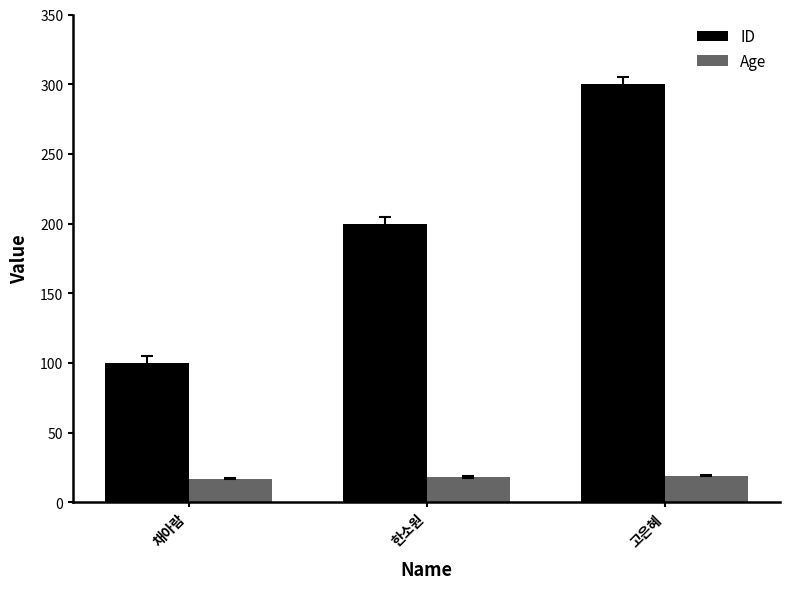

Reading right to left, transcribe all the data shown in this chart.

ID: 고은혜=300	한소원=200	채아람=100
Age: 고은혜=19	한소원=18	채아람=17